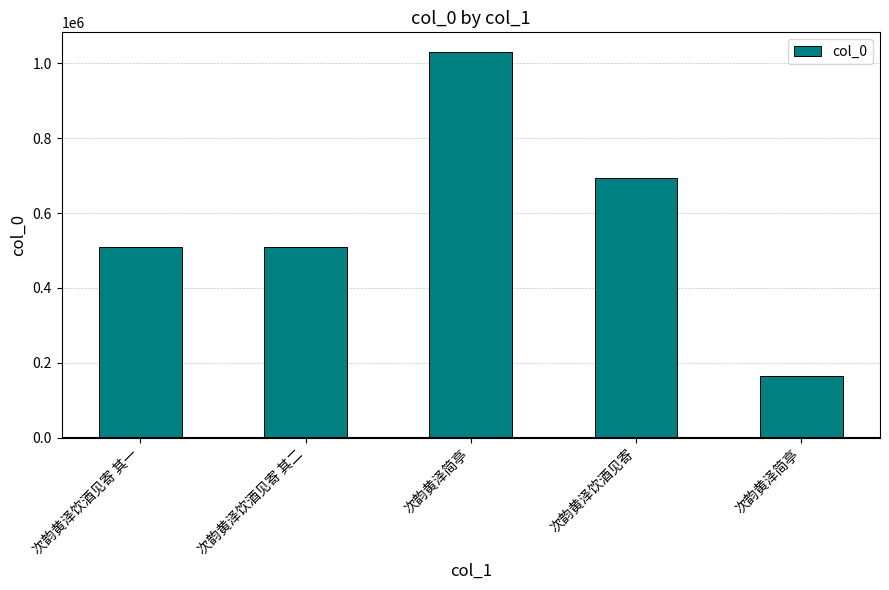

What is the smallest value displayed?

164787